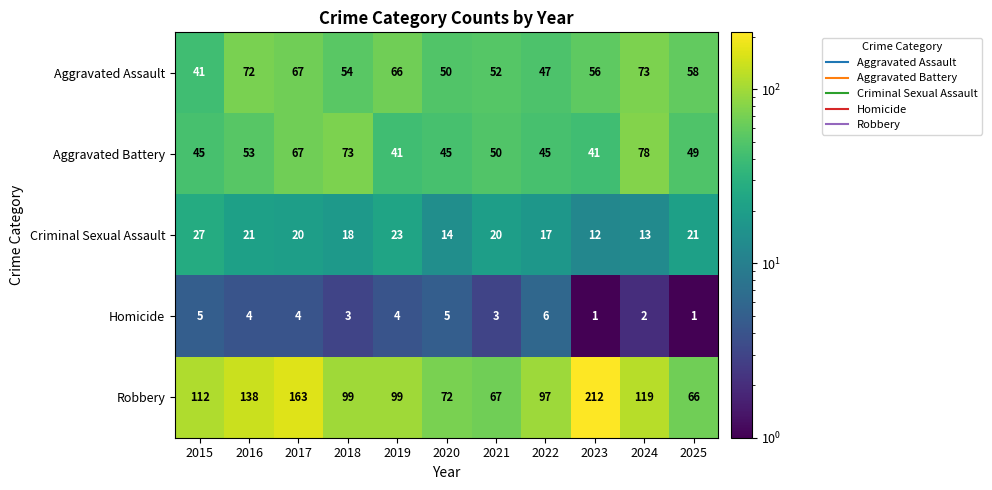

What is the difference between the maximum and minimum values in the Robbery series?

146